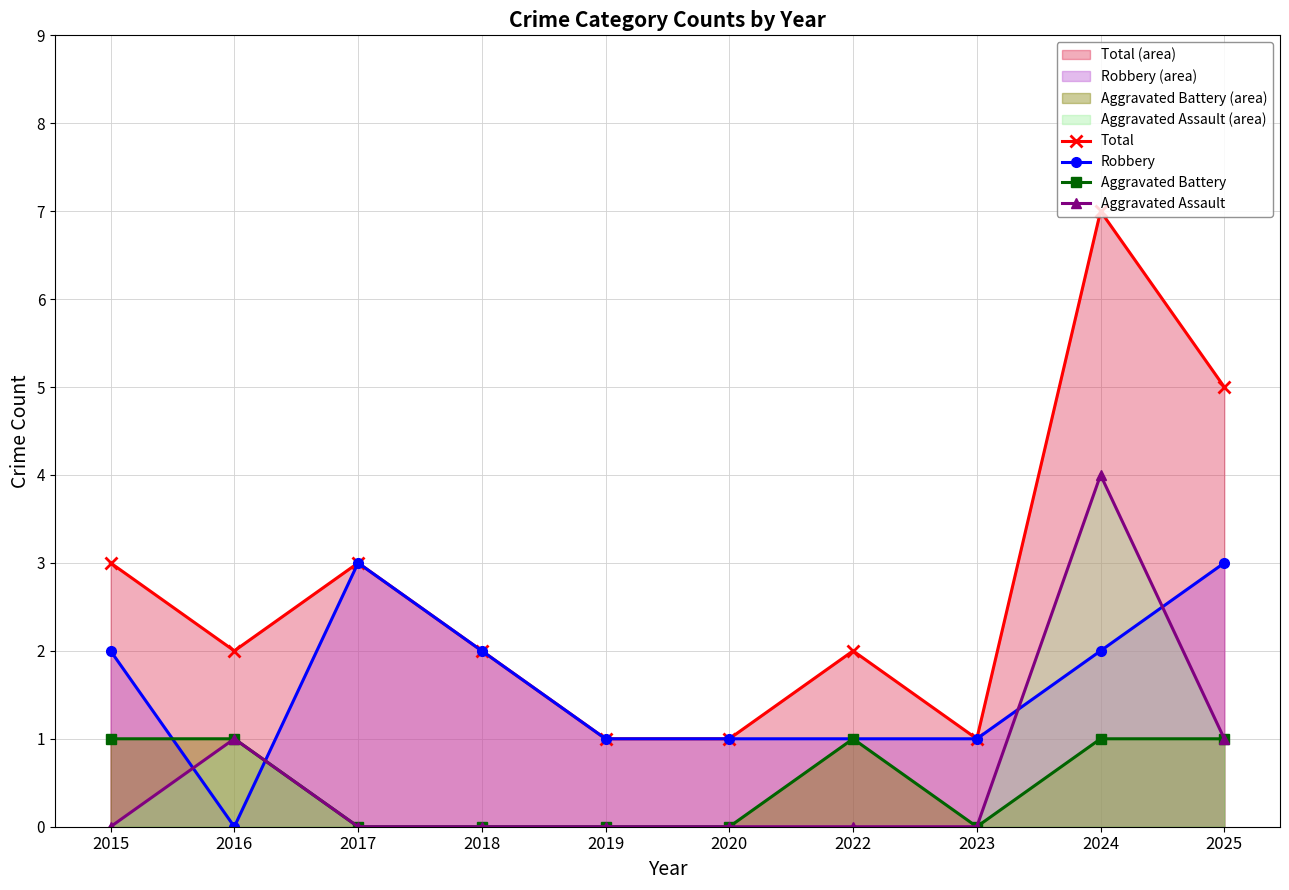

True or false: Total and Aggravated Battery intersect in this chart.

False